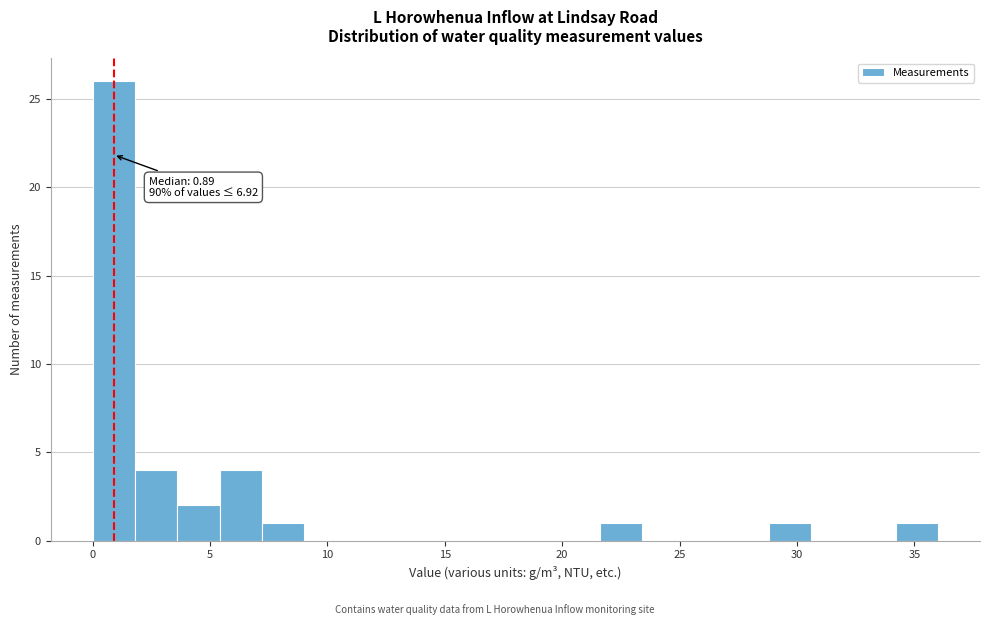

Around what value on the x-axis is the tallest bar? Give the approximate position of its centre, as read against the axis.

1.0